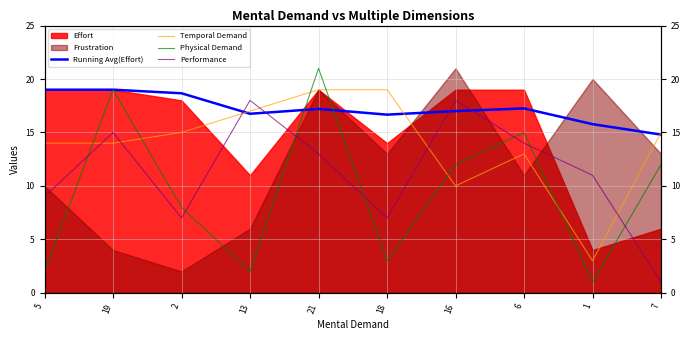

What is the average value of the Physical Demand series?

9.5